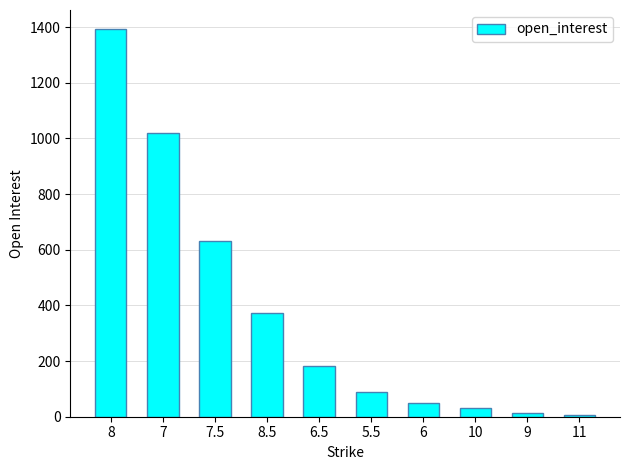

What is the maximum value shown in the chart?

1392